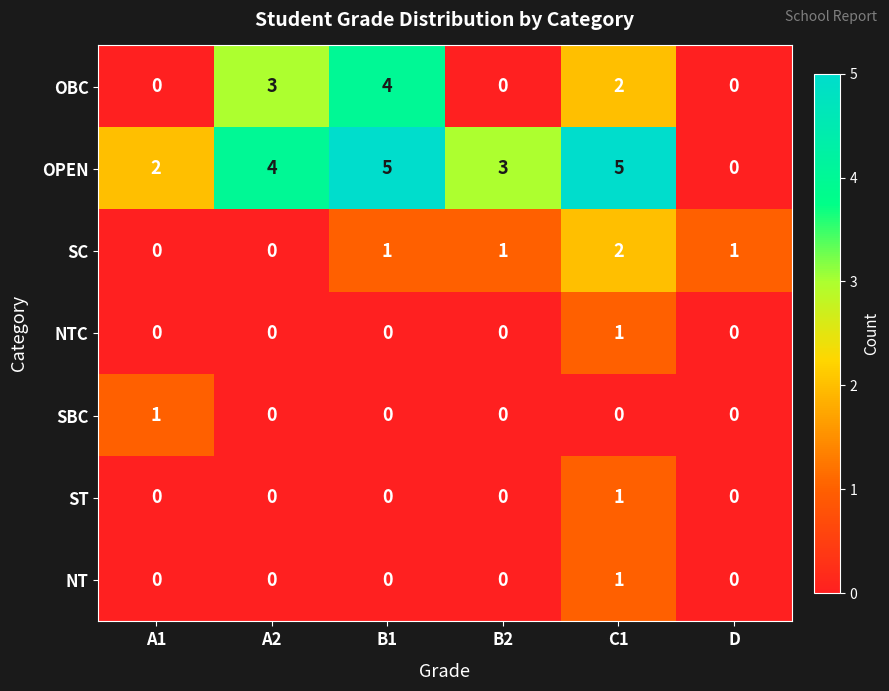

The OBC series shows 4 at B1. True or false?

True